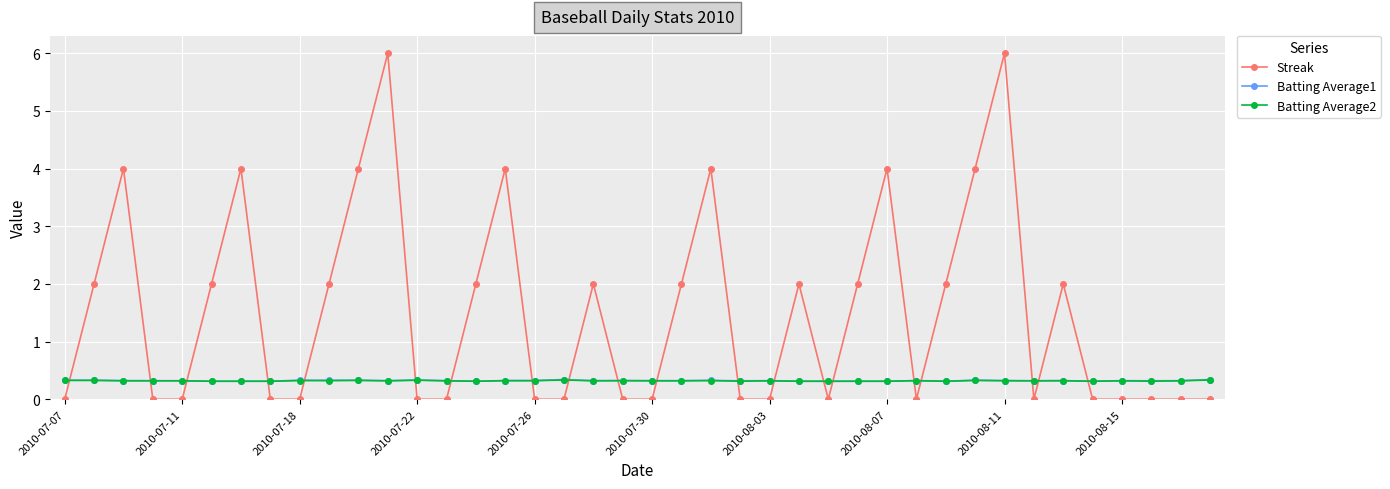

Which series has the widest spread of values?

Streak